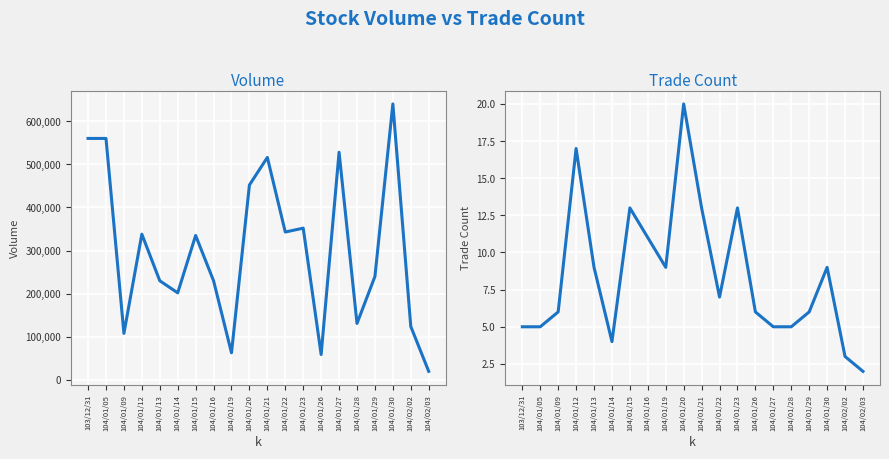

How many interior local peaks does the Volume (col_1) series have?

6